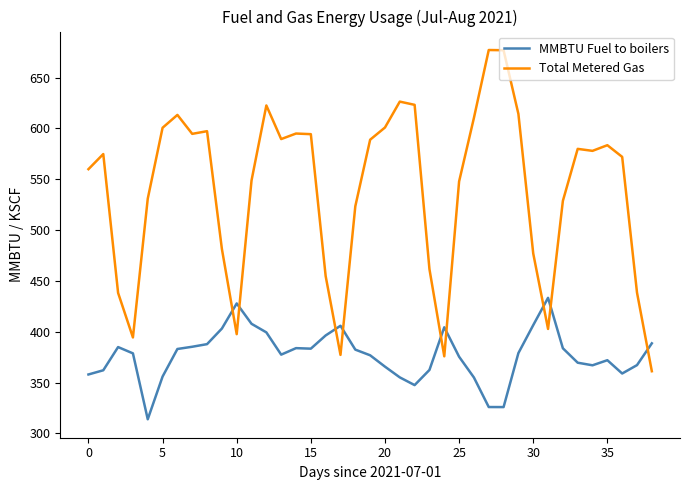

Which series has the largest range (max minus min)?

Total Metered Gas